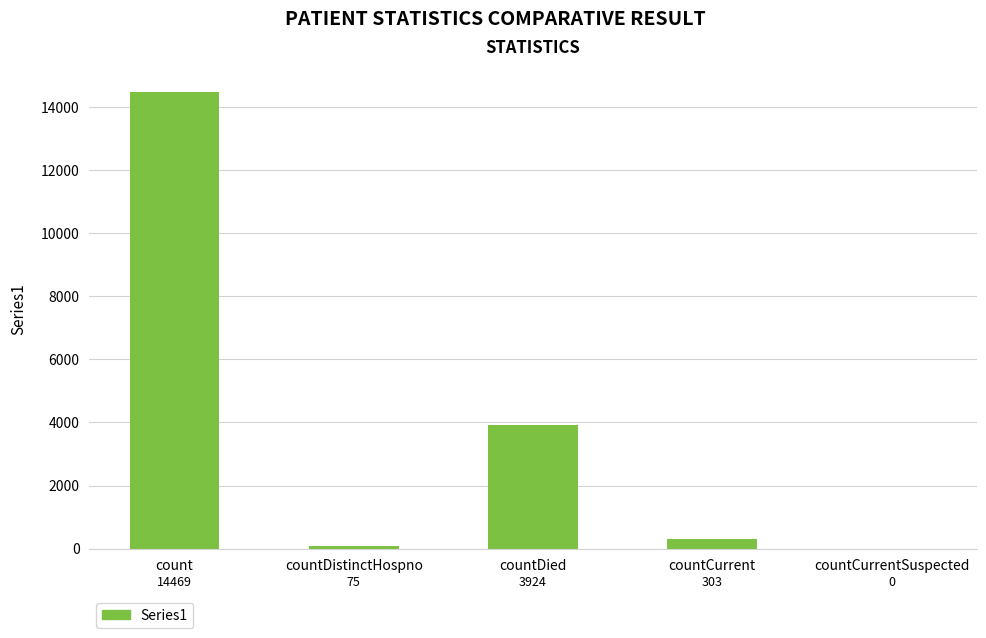

At which label does the data first exceed 303?

count